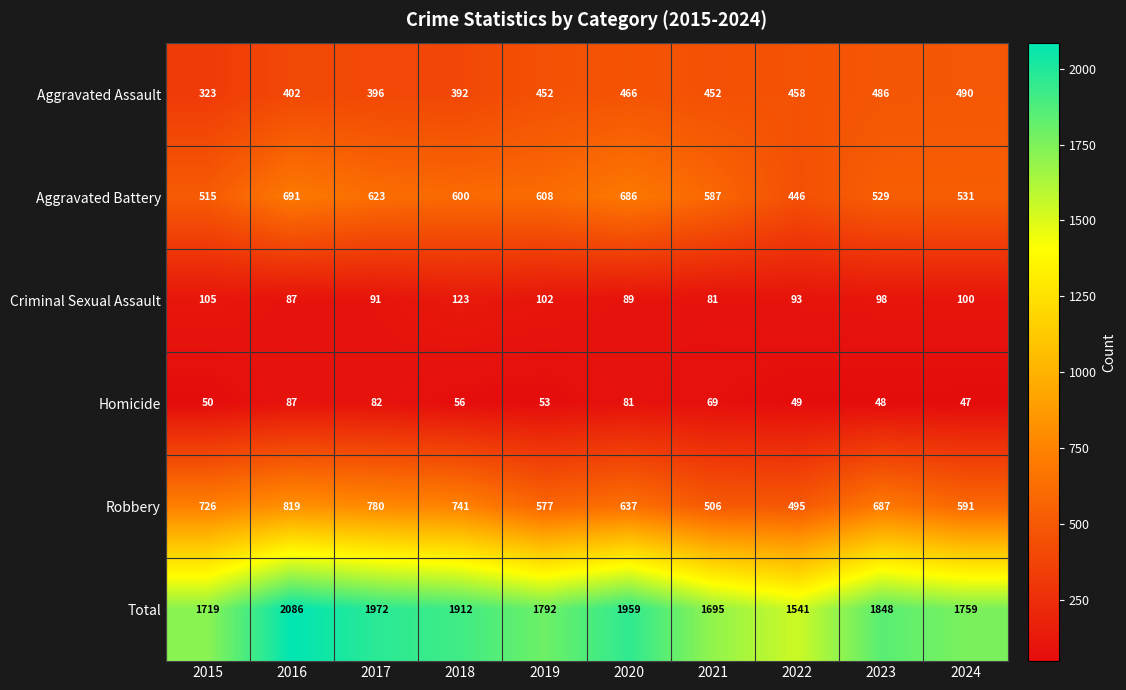

What is the sum of all Total values?

18283